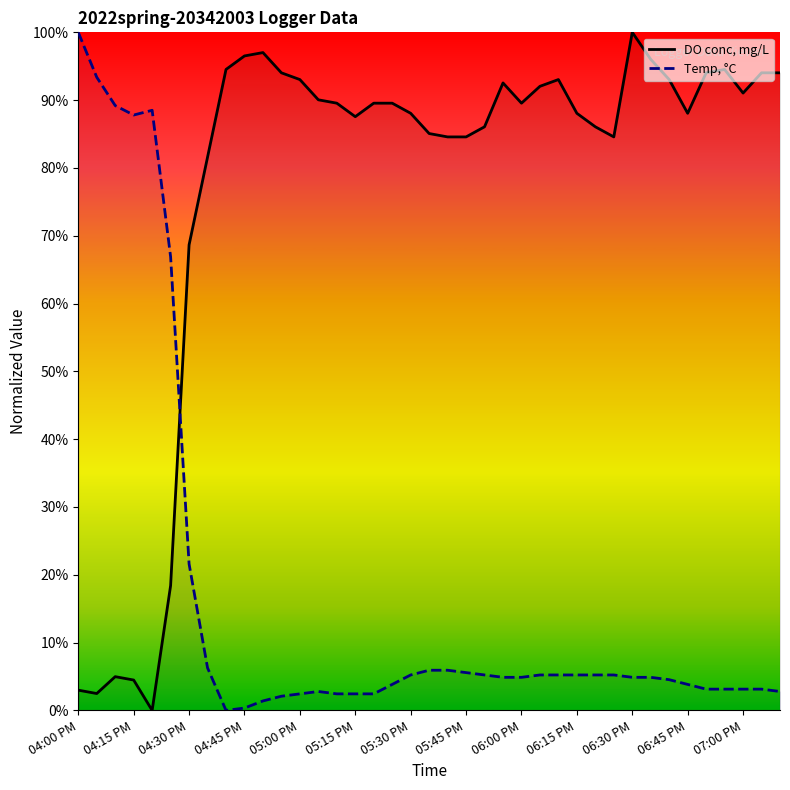

At which category is the sum across all series the highest?

06:30 PM